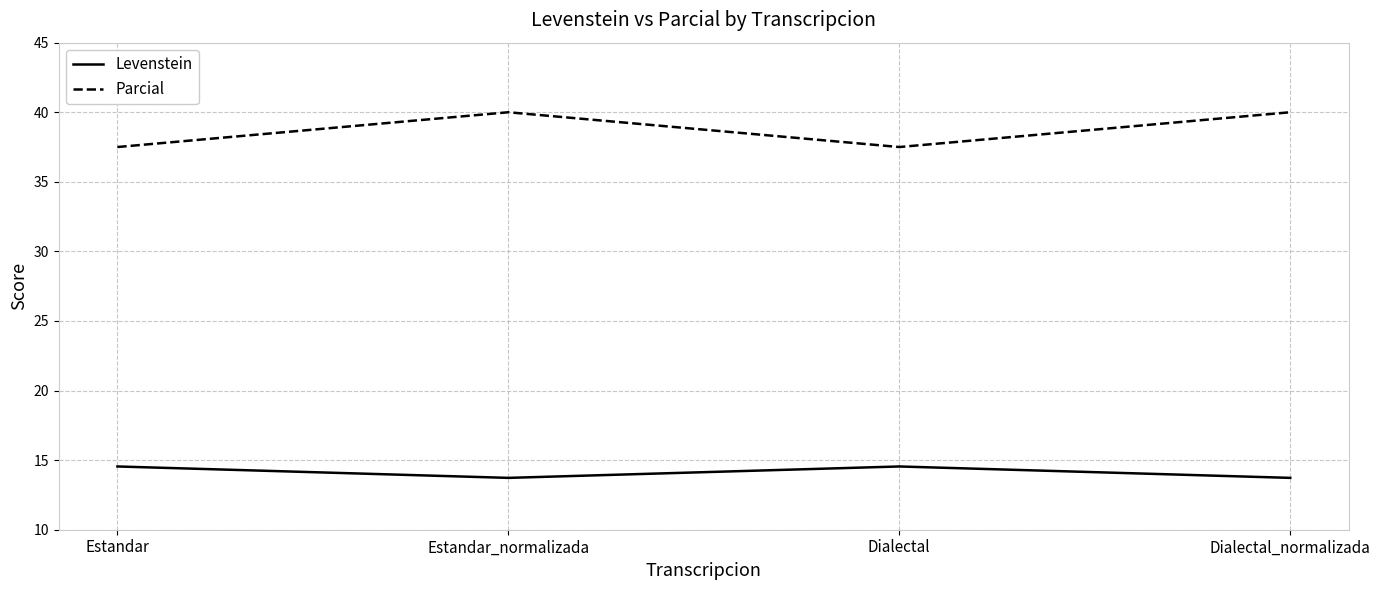

Is this an area chart (filled region under the line)?

No